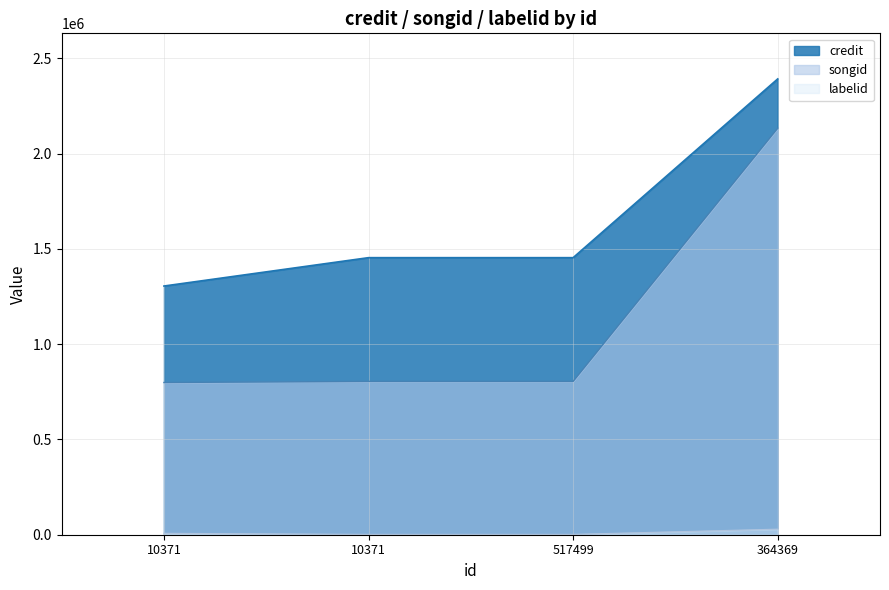

What is the label of the 2nd point from the right?

517499